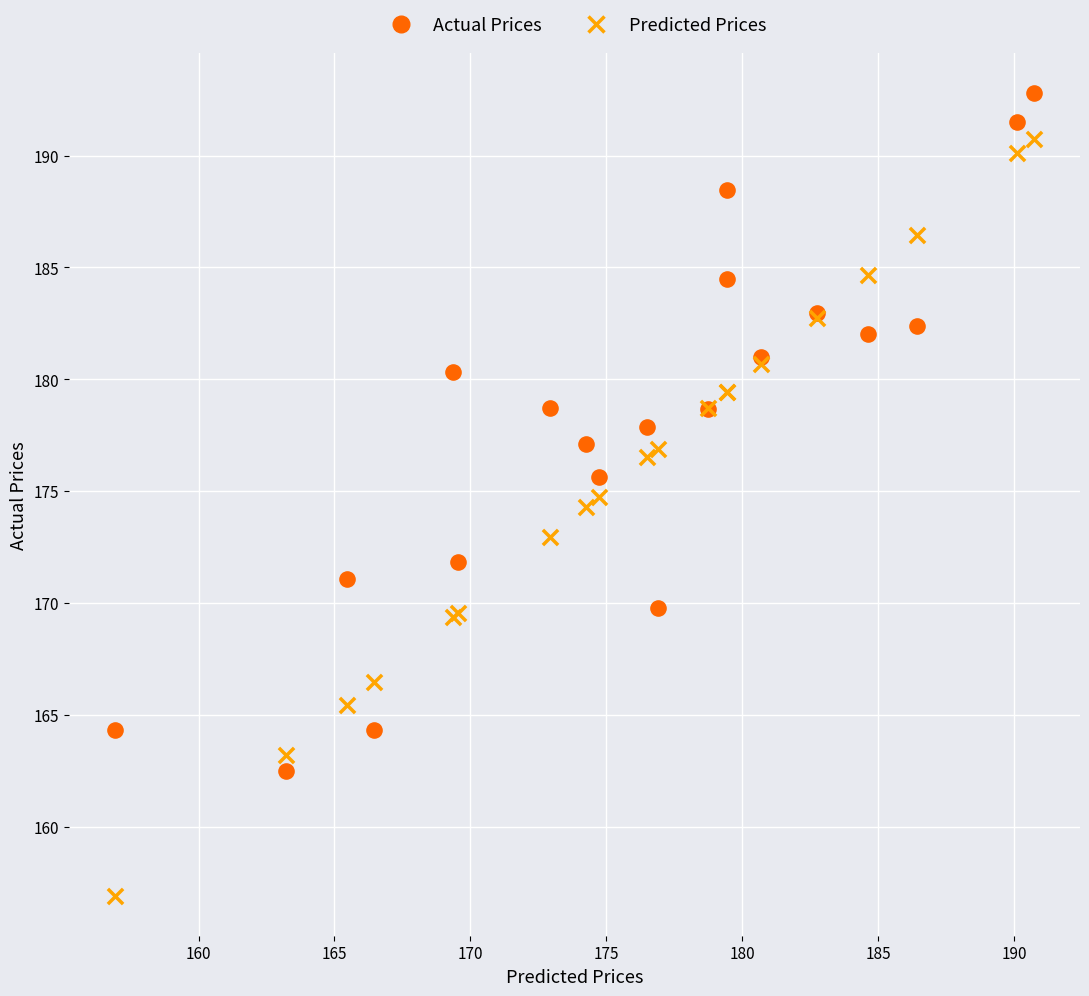

Which series contains the highest Y value?

Actual Prices